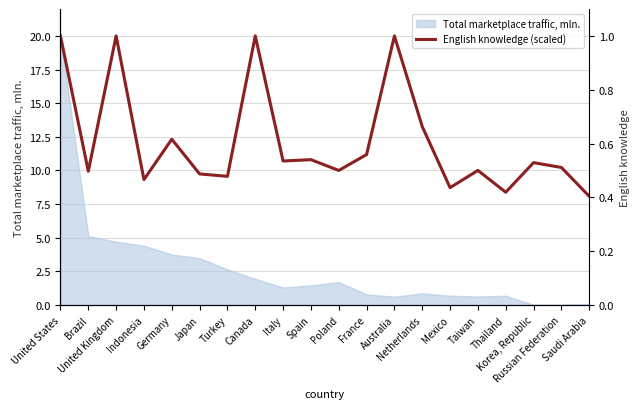

How many lines are shown in the chart?

1